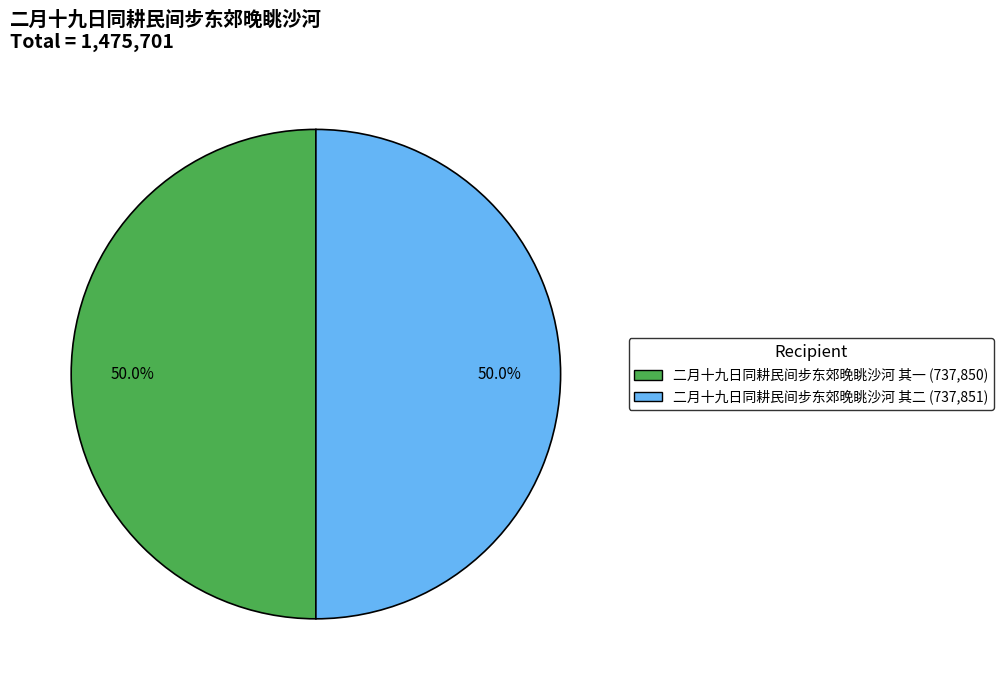

How many slices are in this pie chart?

2